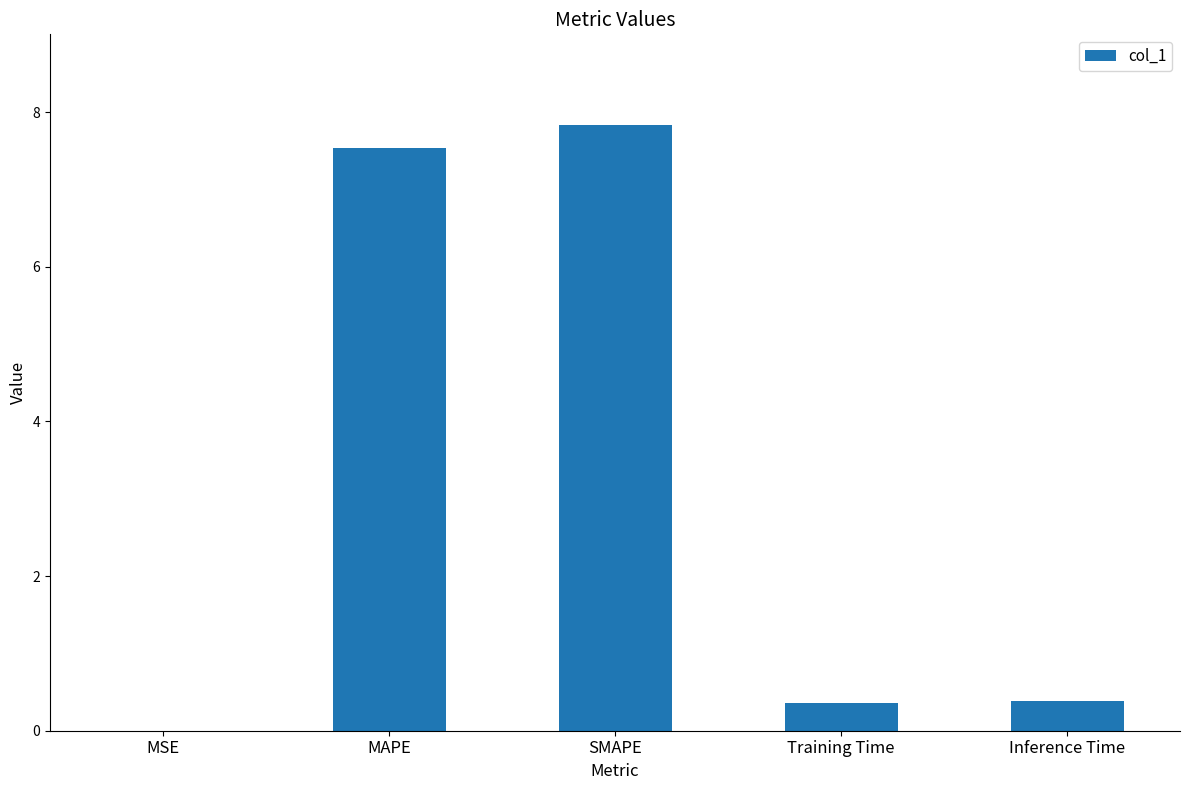

What value does the data have at Training Time?

0.4